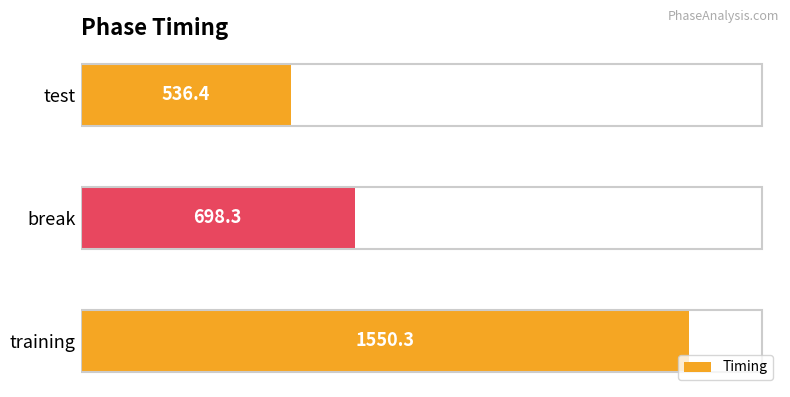

Reading top to bottom, what are all the values shown in this chart?

test=536.4	break=698.3	training=1550.3